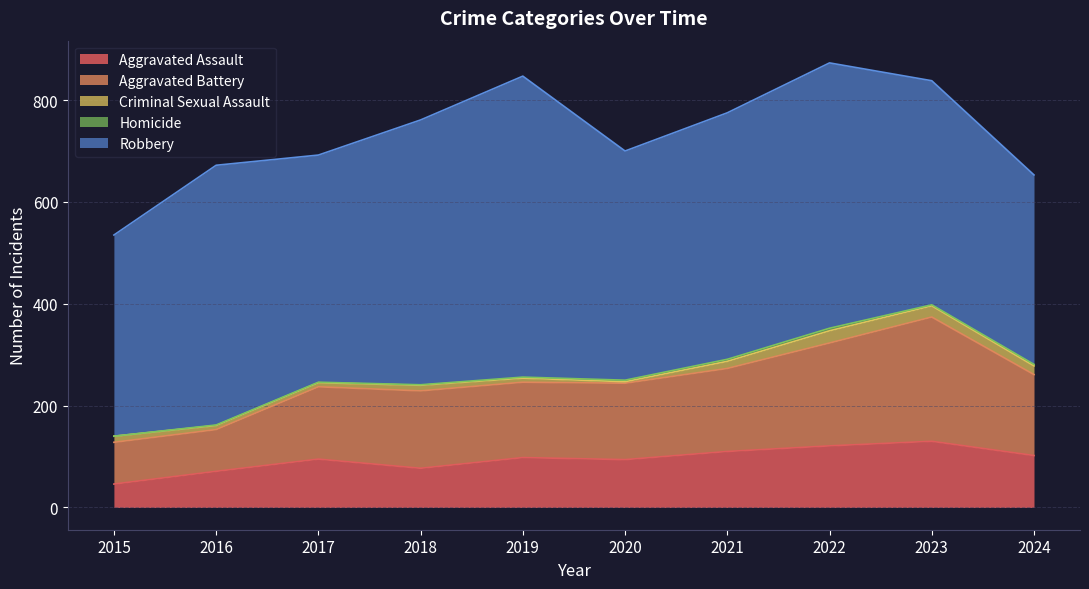

What is the value of the Criminal Sexual Assault point at the 8th from the left?

24